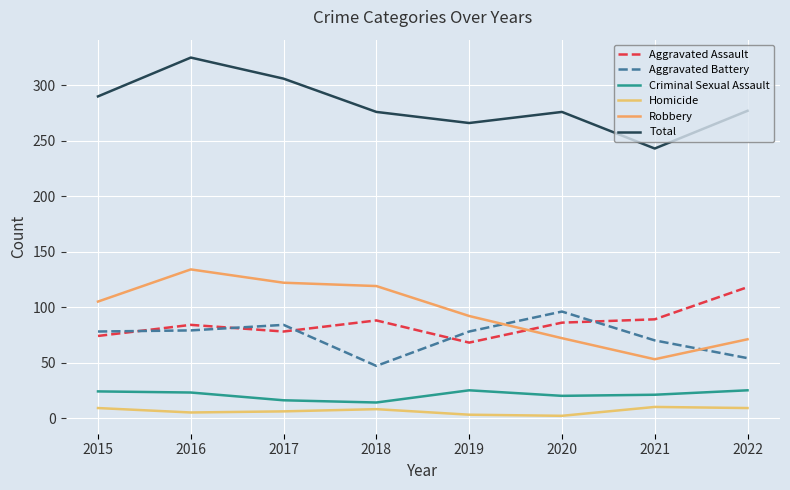

Between 2022 and 2021, which is larger?

2022